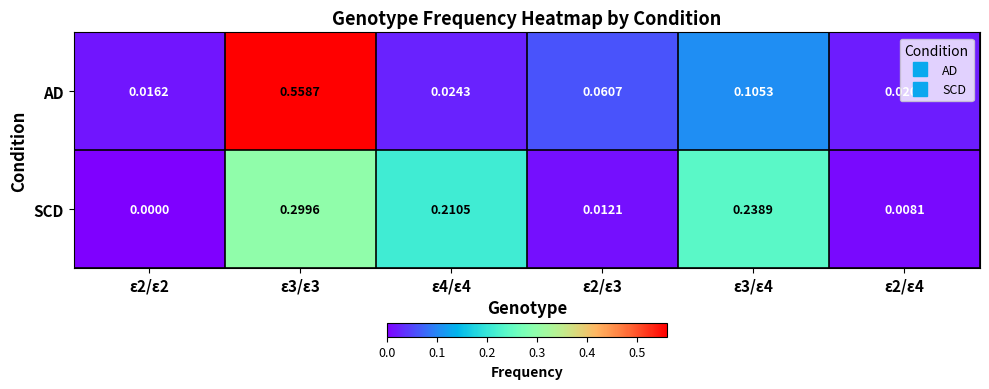

Which series has the widest spread of values?

AD